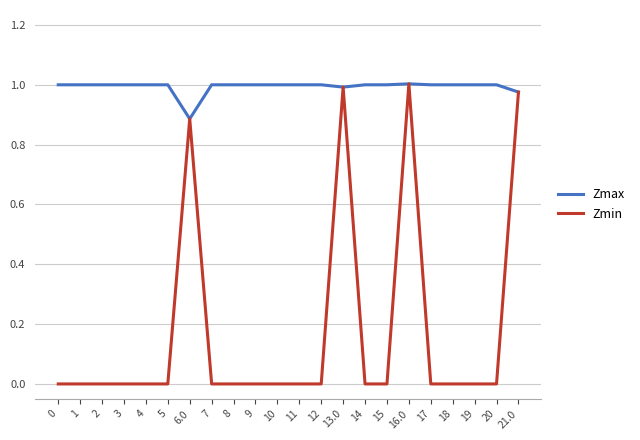

Is this an area chart (filled region under the line)?

No